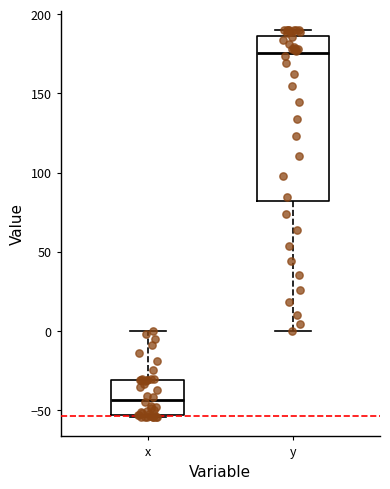

Which box's median line is the lowest?

x